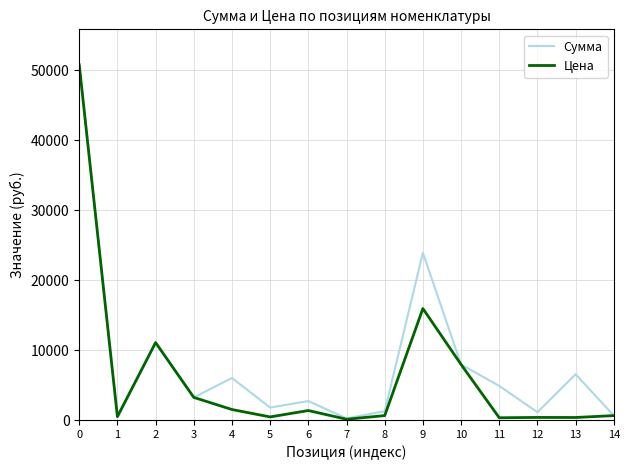

The value of Цена at 0 is 50737.2. True or false?

True